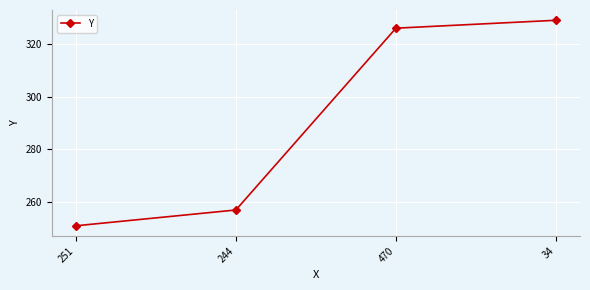

True or false: there are more than 2 points higher than both neighbors.

False